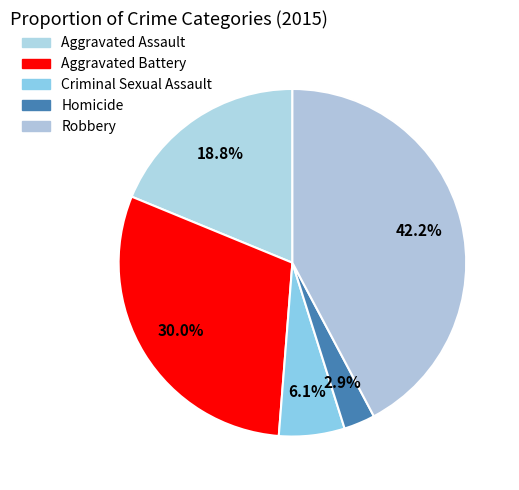

Rank the categories by value from highest to lowest.

Robbery, Aggravated Battery, Aggravated Assault, Criminal Sexual Assault, Homicide